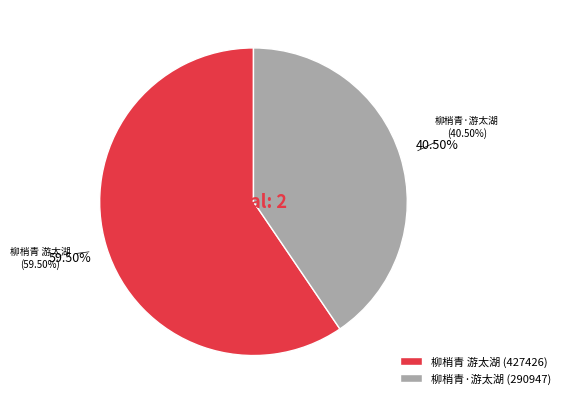

How many segments does this pie chart have?

2